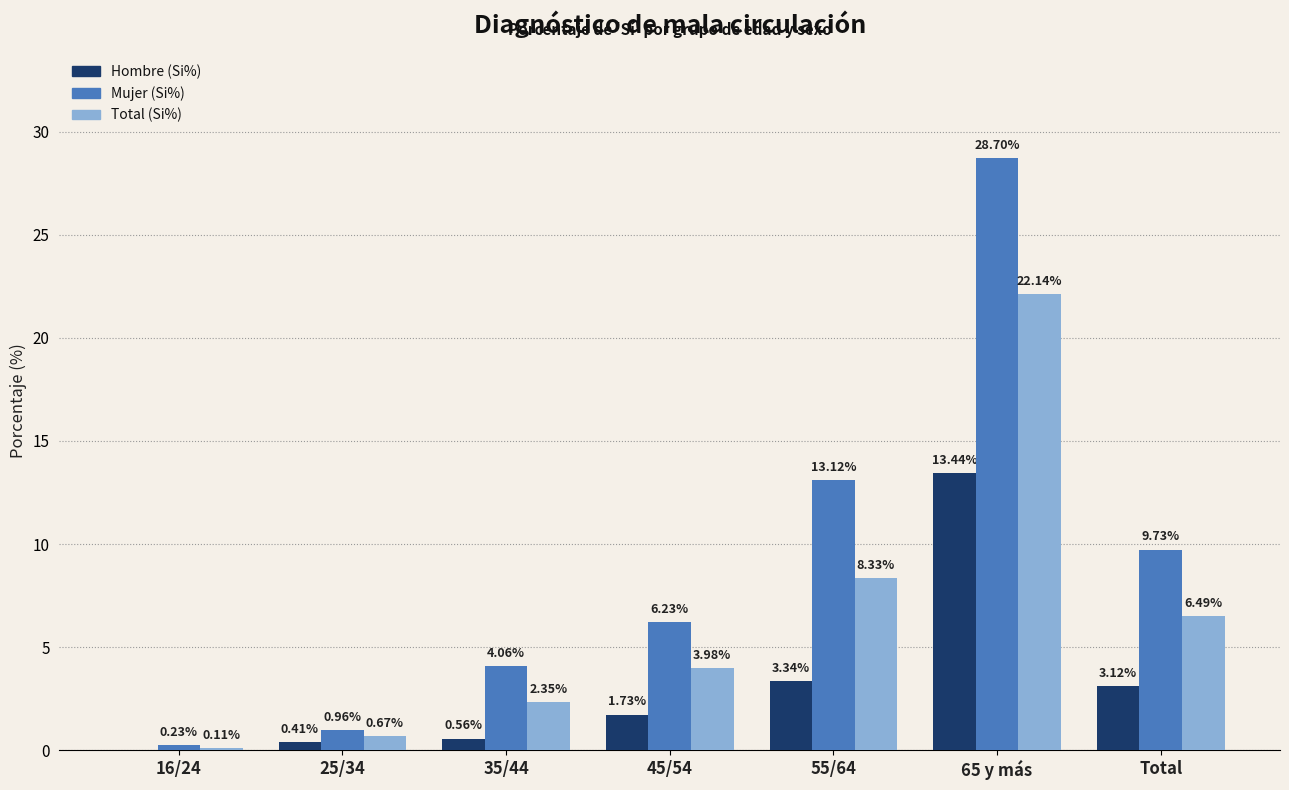

Which series has the largest total across all categories?

Mujer (Si%)